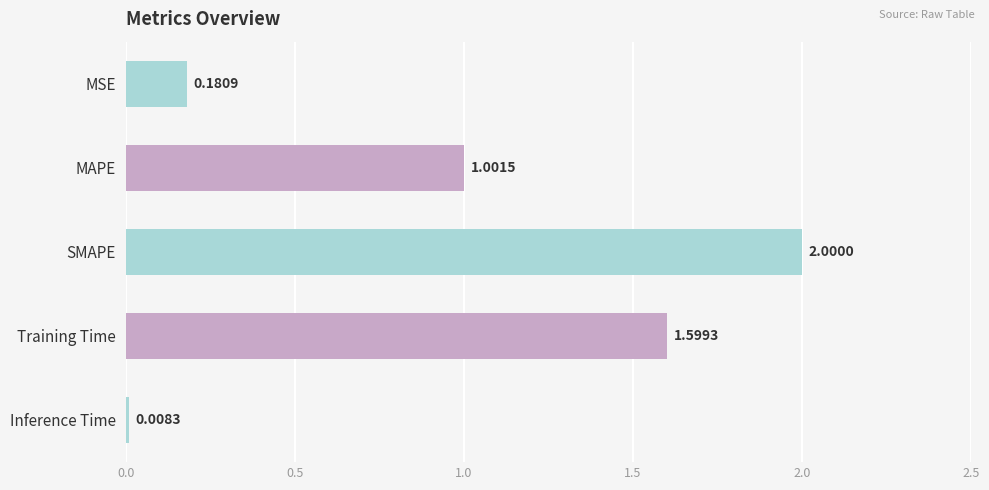

Does the chart contain any negative values?

No